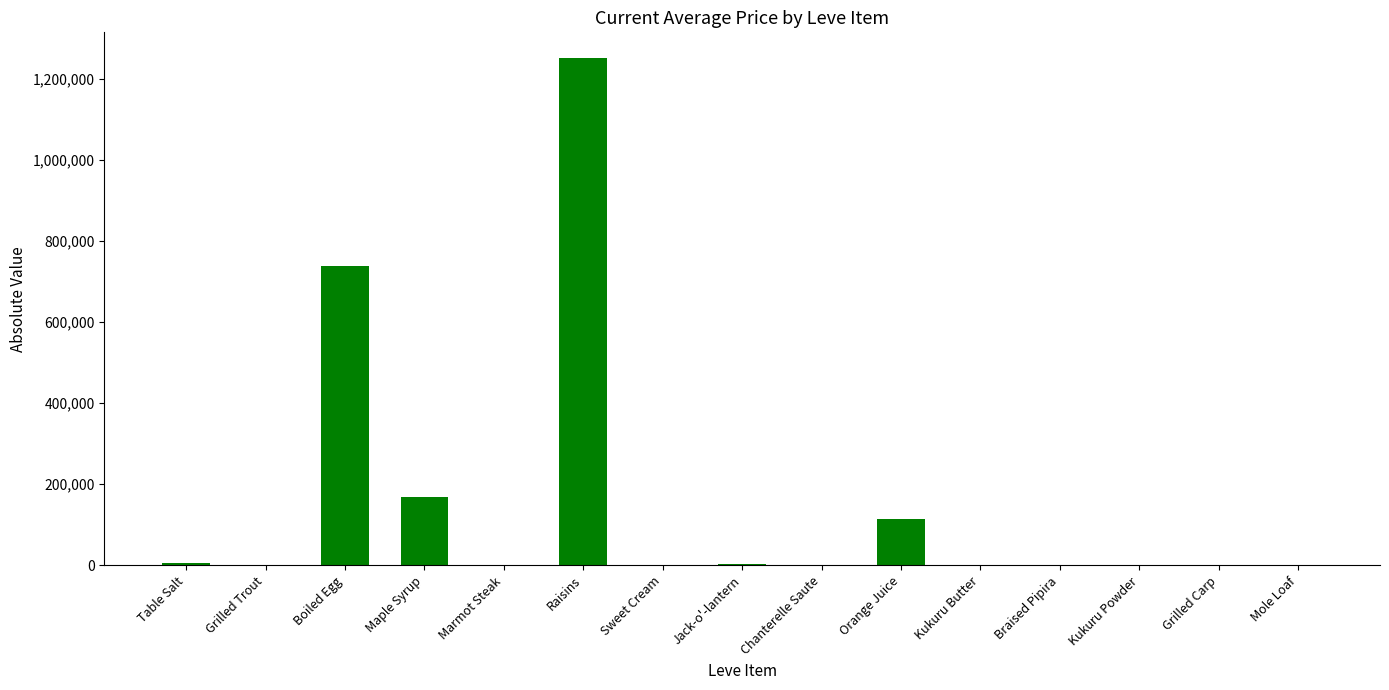

What is the maximum value shown in the chart?

1251291.6